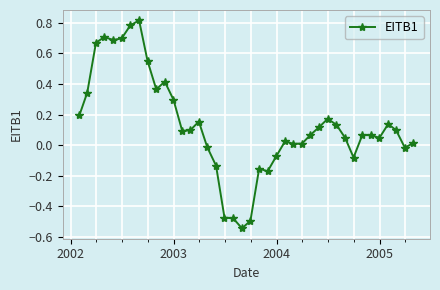

What is the difference between the second highest and minimum values?

1.3